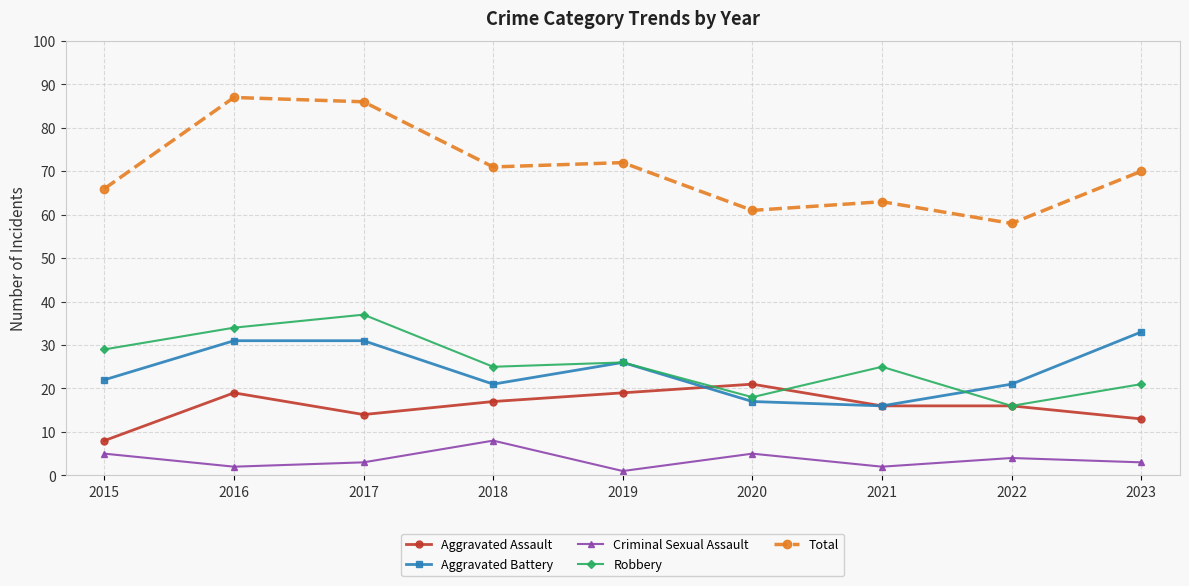

Rank the series at 2023 from highest to lowest value.

Total, Aggravated Battery, Robbery, Aggravated Assault, Criminal Sexual Assault